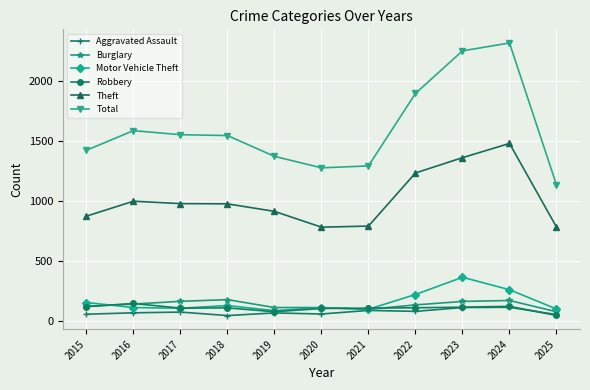

What is the total value across all series at 2017?

2977